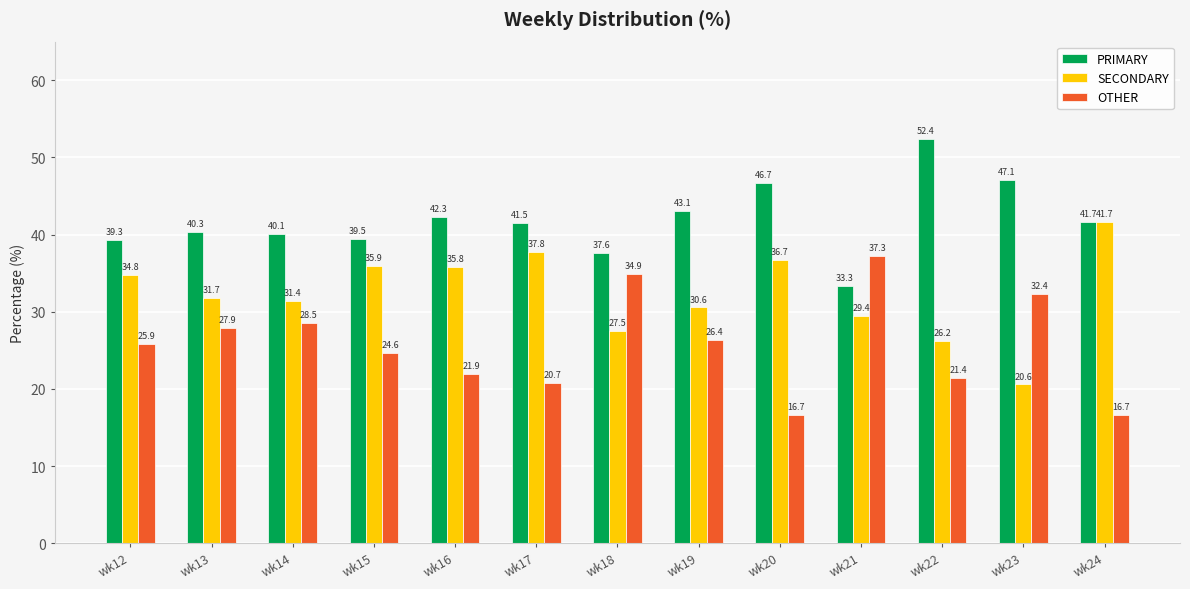

At how many categories does at least one series exceed 30?

13